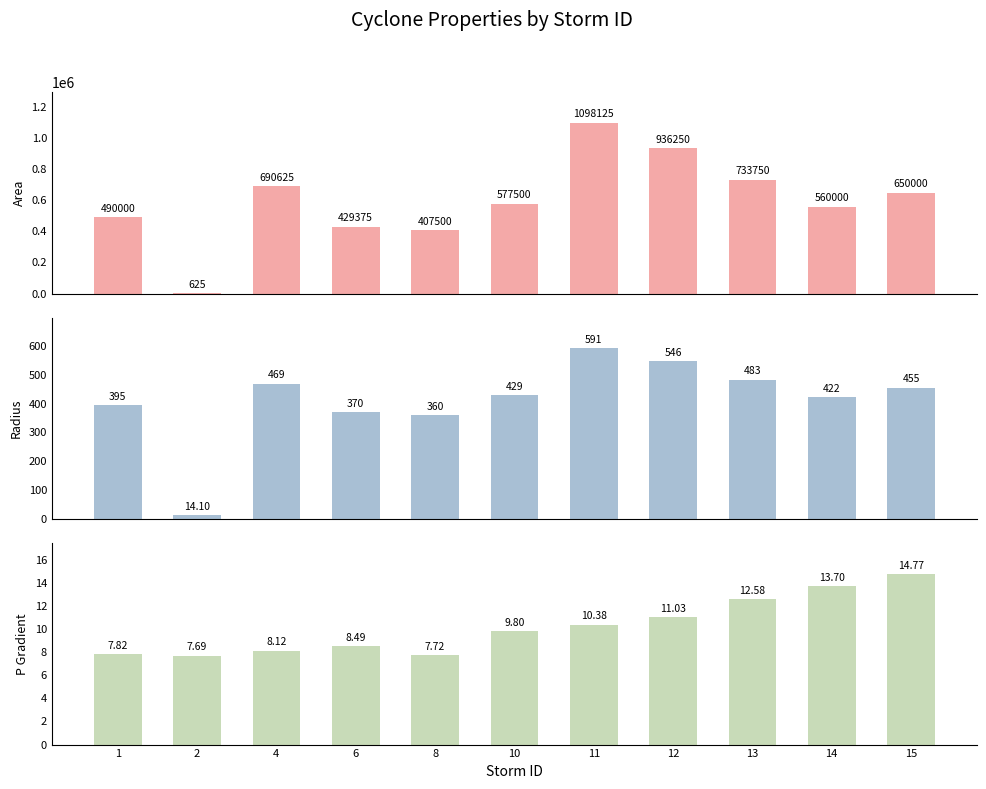

What is the sum of all p_grad values?

112.1